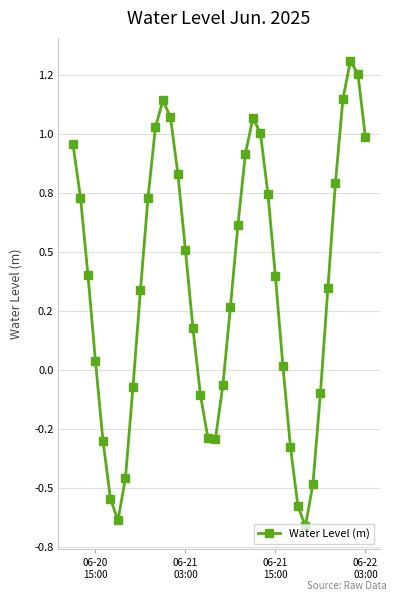

How many data points are above 0?

26